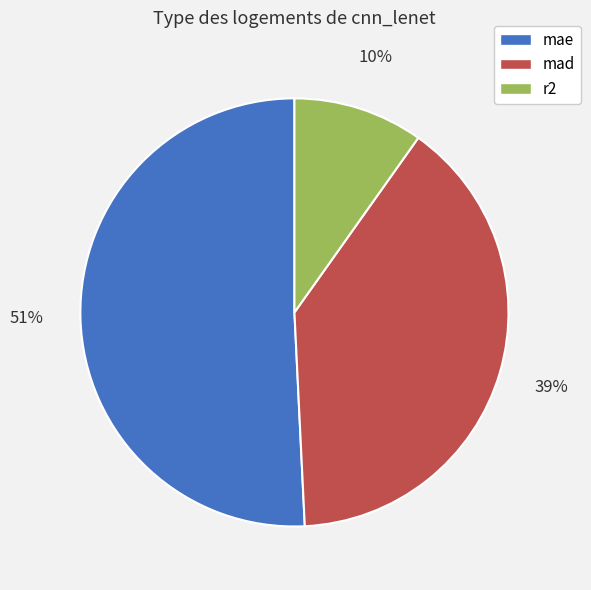

Count the number of slices in the pie.

3